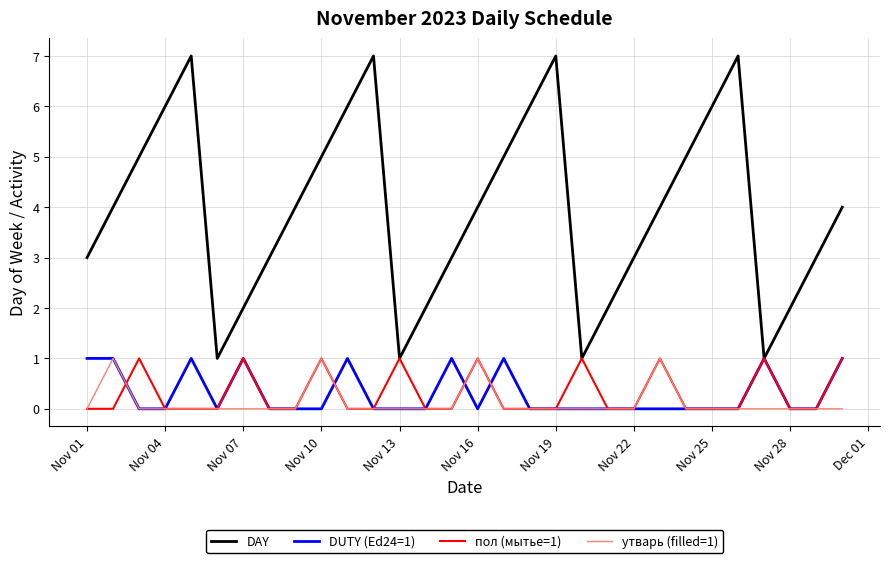

Which series has the largest range (max minus min)?

DAY